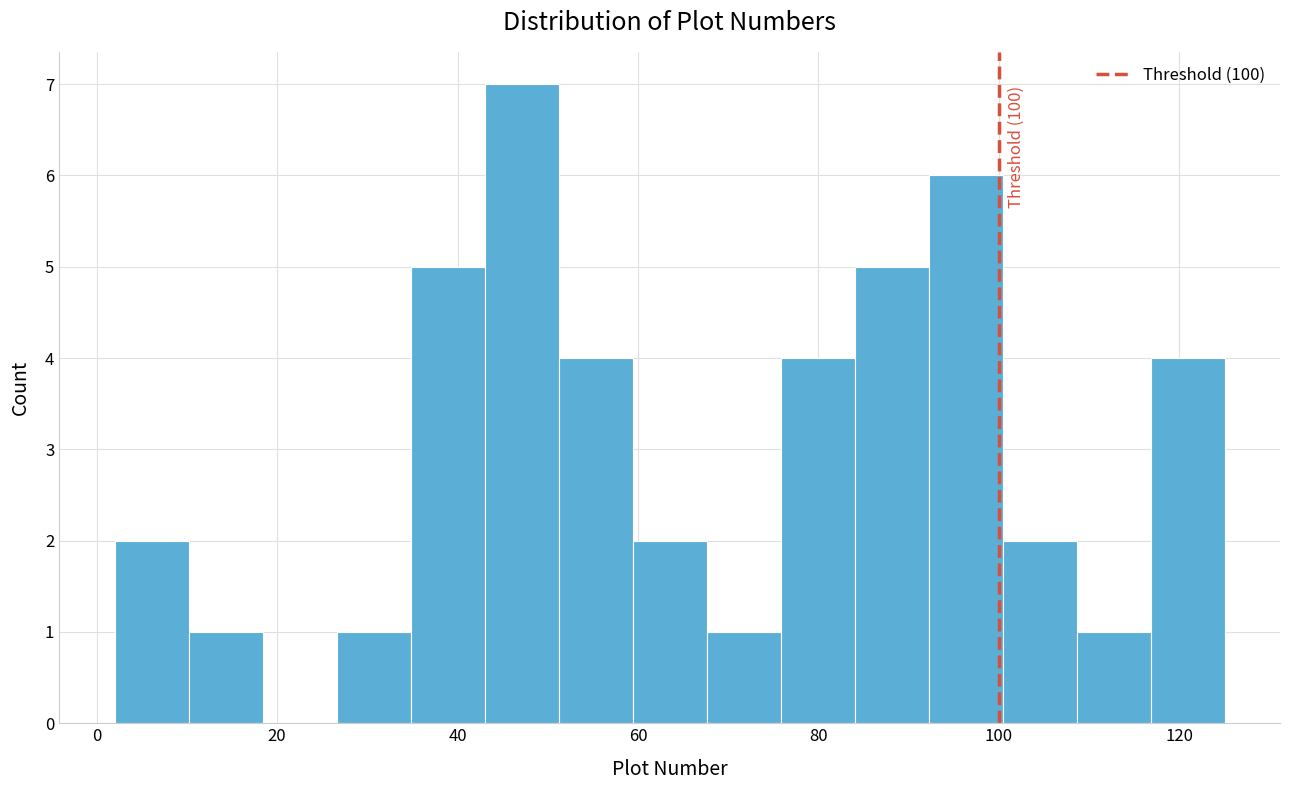

Over which range of the x-axis is the bar tallest?

43.0 to 51.2